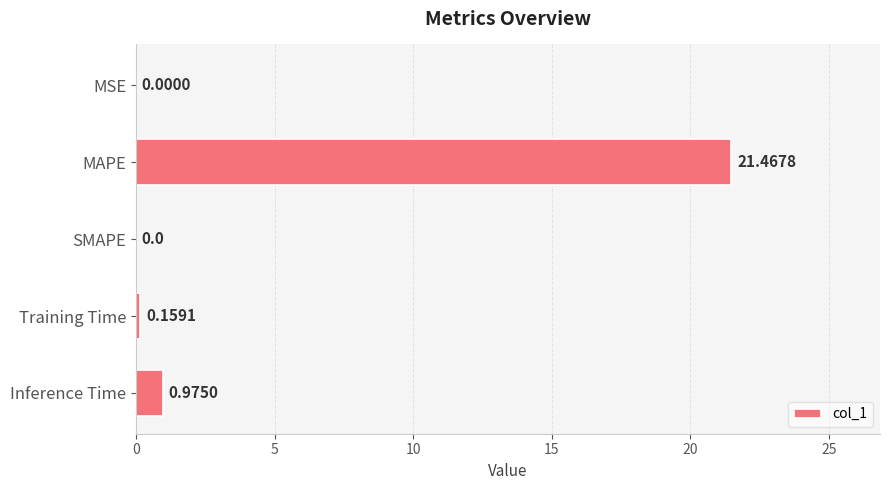

What is the sum of all values?

22.6